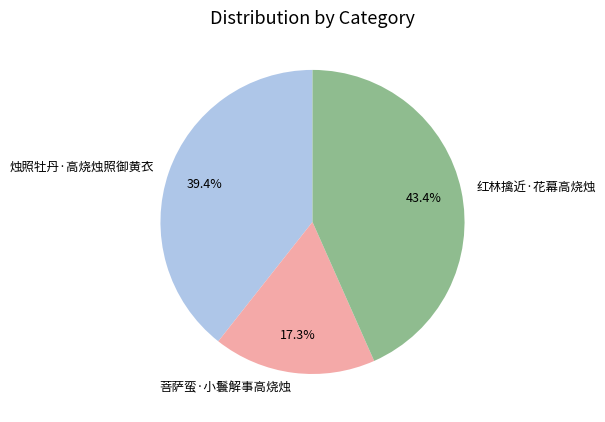

Between 红林擒近·花幕高烧烛 and 菩萨蛮·小鬟解事高烧烛, which is larger?

红林擒近·花幕高烧烛